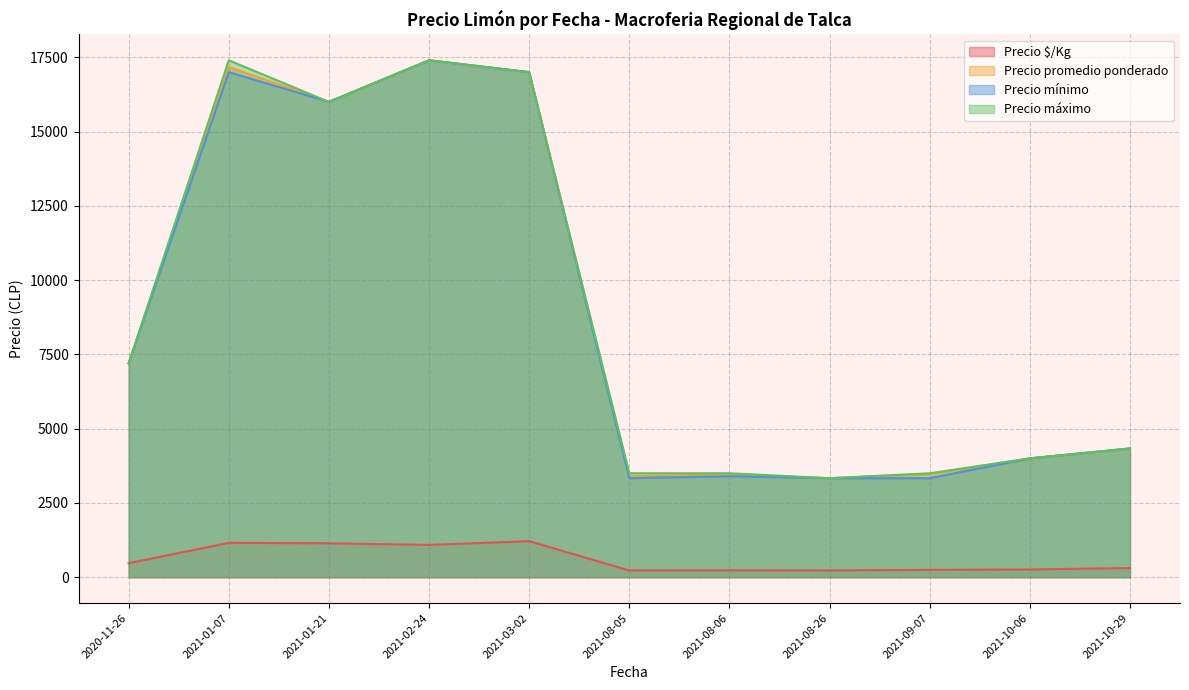

Which series has the largest total across all categories?

Precio máximo